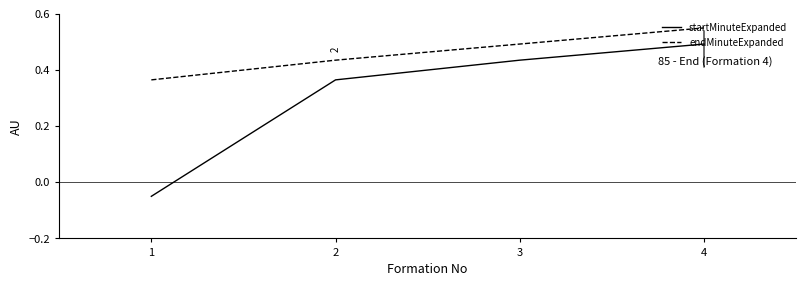

List the series in order of their peak value, lowest first.

startMinuteExpanded, endMinuteExpanded